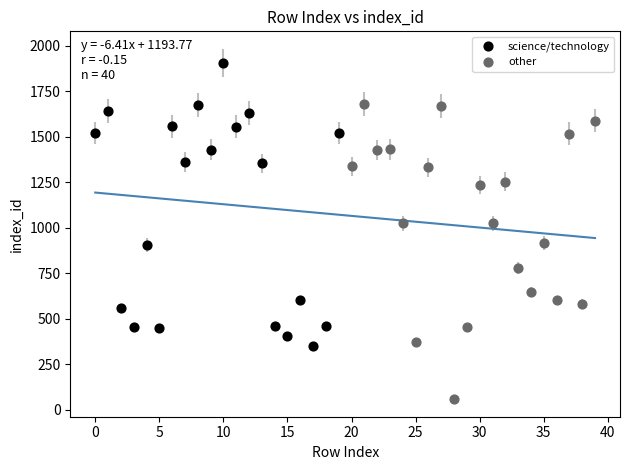

What are all the series names shown in the legend?

science/technology, other